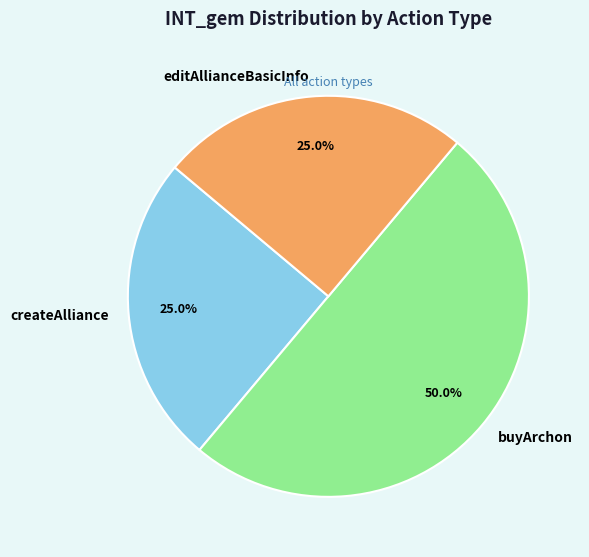

To the nearest percent, what portion does editAllianceBasicInfo represent?

25%